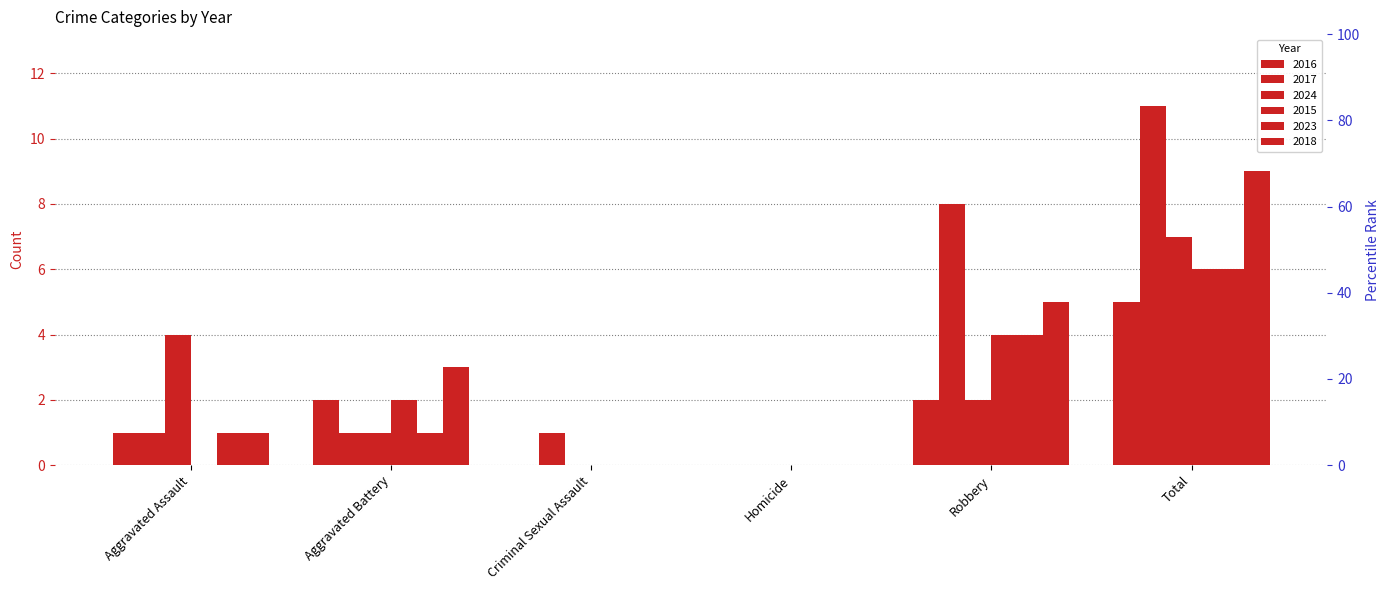

Which category has the lowest value in the 2016 series?

Criminal Sexual Assault